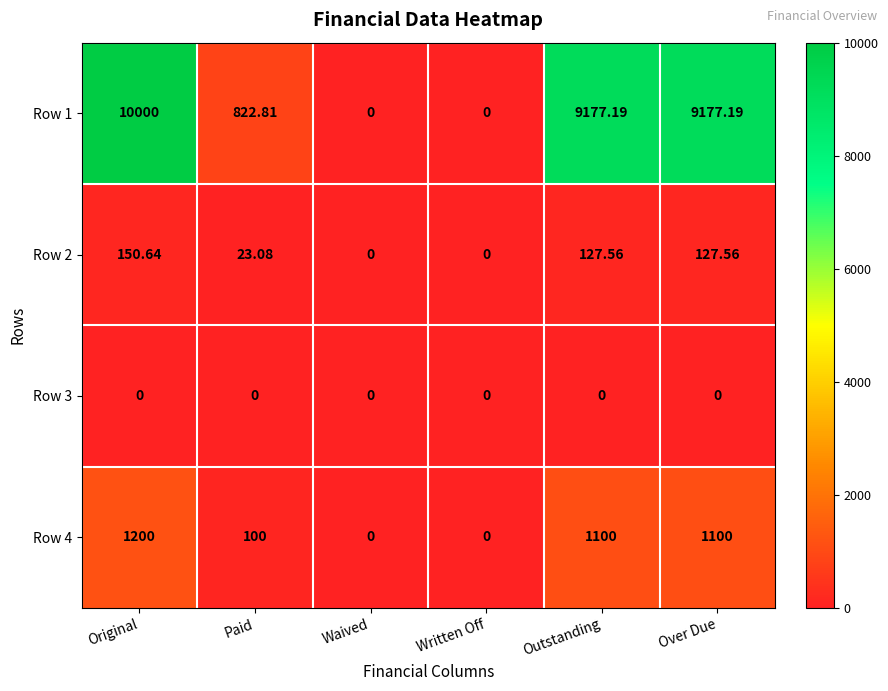

Which series has the largest total across all categories?

Row 1